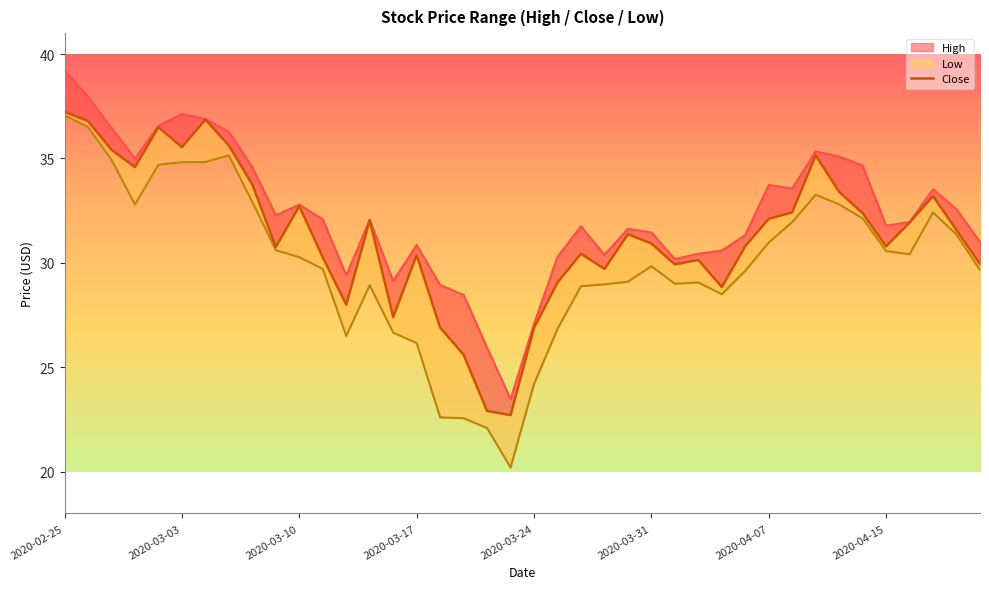

What position from the right is 17?

23